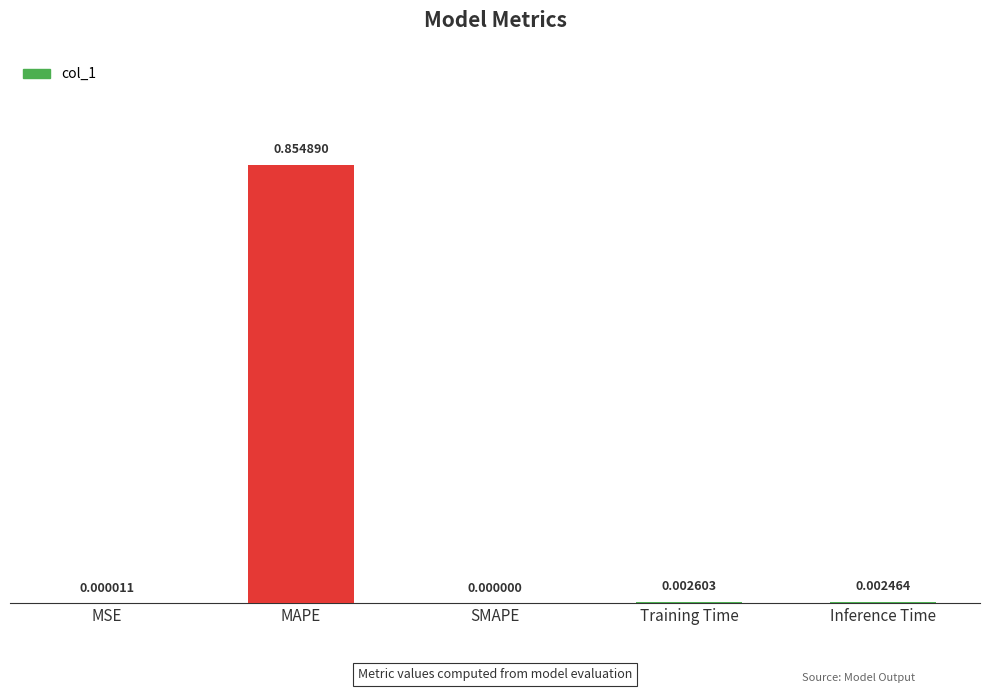

Between MAPE and SMAPE, which is larger?

MAPE